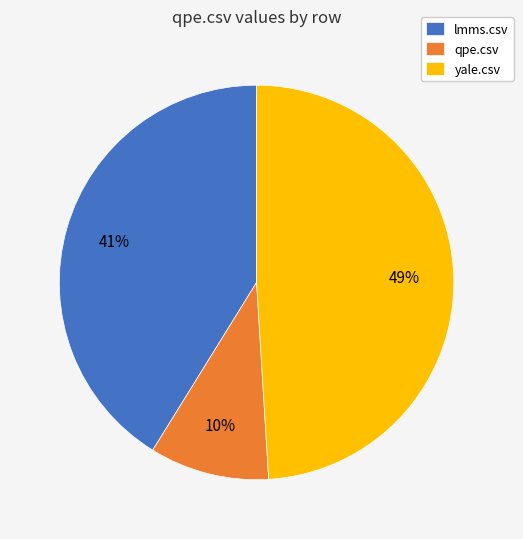

Which slice is the largest?

yale.csv